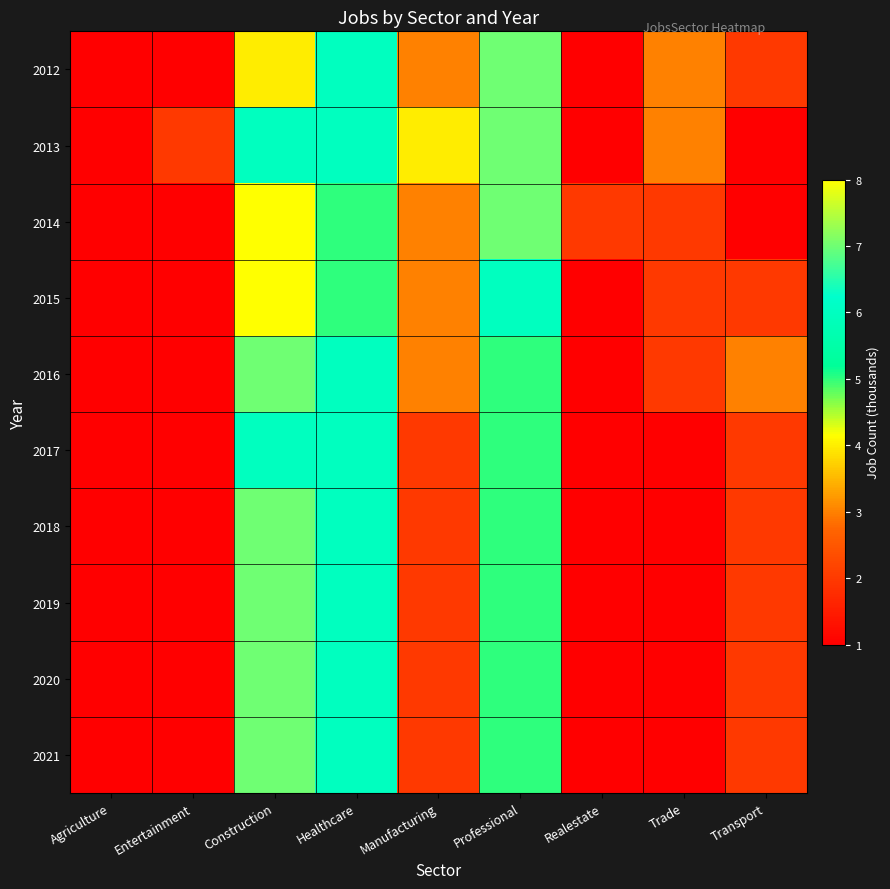

What is the total value across all series at Construction?

67